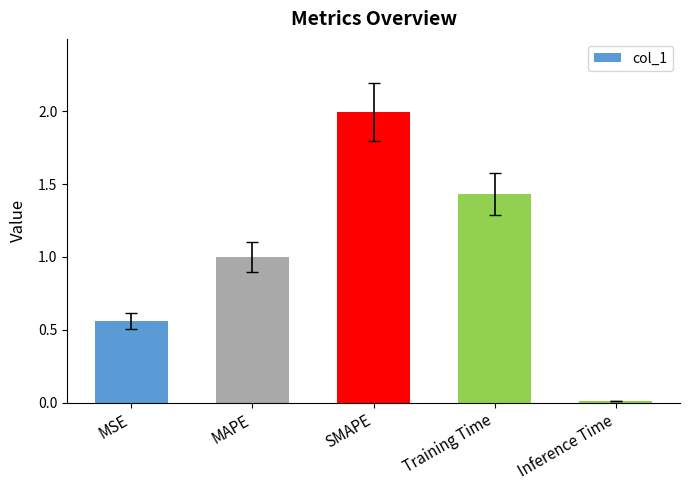

How many bars are there in total?

5